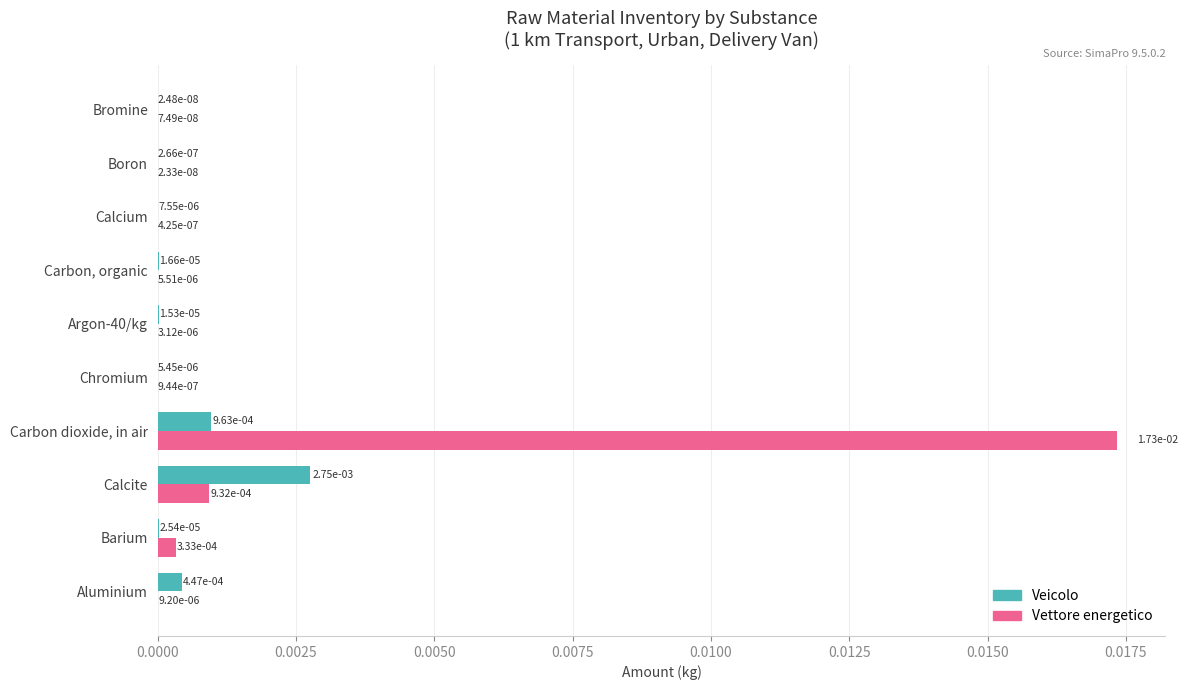

At which category is the sum across all series the highest?

Carbon dioxide, in air